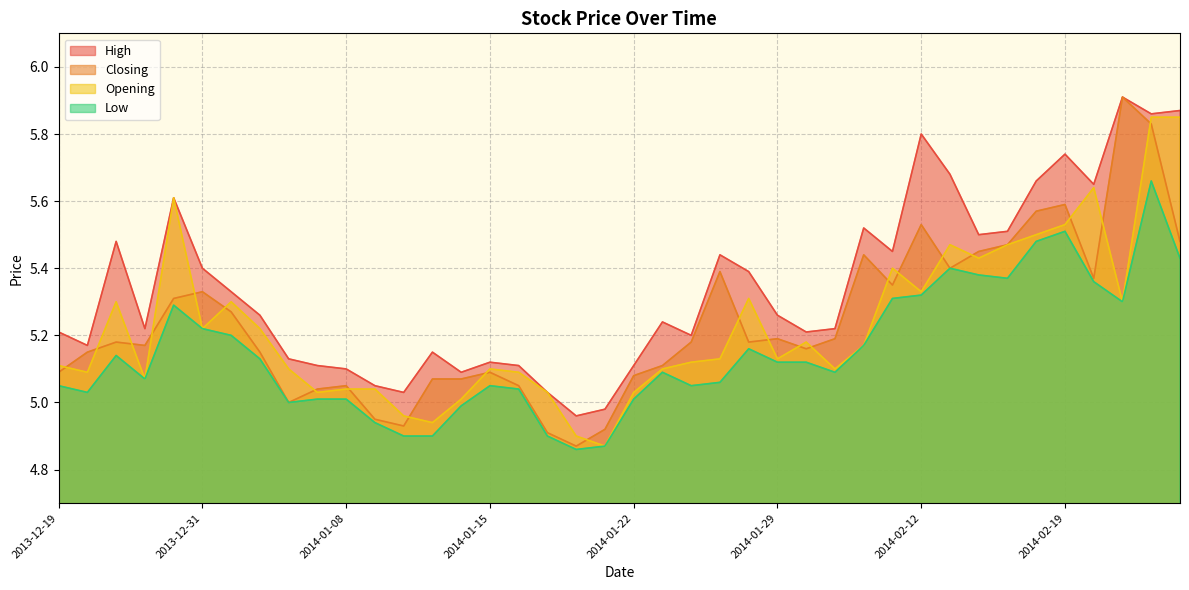

Reading left to right, extract all data points from this chart.

High: 2013-12-19=5.2	2013-12-20=5.2	2013-12-26=5.5	2013-12-27=5.2	2013-12-30=5.6	2013-12-31=5.4	2014-01-02=5.3	2014-01-03=5.3	2014-01-06=5.1	2014-01-07=5.1	2014-01-08=5.1	2014-01-09=5.0	2014-01-10=5.0	2014-01-13=5.2	2014-01-14=5.1	2014-01-15=5.1	2014-01-16=5.1	2014-01-17=5.0	2014-01-20=5.0	2014-01-21=5.0	2014-01-22=5.1	2014-01-23=5.2	2014-01-24=5.2	2014-01-27=5.4	2014-01-28=5.4	2014-01-29=5.3	2014-01-30=5.2	2014-02-07=5.2	2014-02-10=5.5	2014-02-11=5.5	2014-02-12=5.8	2014-02-13=5.7	2014-02-14=5.5	2014-02-17=5.5	2014-02-18=5.7	2014-02-19=5.7	2014-02-20=5.7	2014-02-21=5.9	2014-02-24=5.9	2014-02-25=5.9
Closing: 2013-12-19=5.1	2013-12-20=5.2	2013-12-26=5.2	2013-12-27=5.2	2013-12-30=5.3	2013-12-31=5.3	2014-01-02=5.3	2014-01-03=5.2	2014-01-06=5.0	2014-01-07=5.0	2014-01-08=5.0	2014-01-09=5.0	2014-01-10=4.9	2014-01-13=5.1	2014-01-14=5.1	2014-01-15=5.1	2014-01-16=5.0	2014-01-17=4.9	2014-01-20=4.9	2014-01-21=4.9	2014-01-22=5.1	2014-01-23=5.1	2014-01-24=5.2	2014-01-27=5.4	2014-01-28=5.2	2014-01-29=5.2	2014-01-30=5.2	2014-02-07=5.2	2014-02-10=5.4	2014-02-11=5.3	2014-02-12=5.5	2014-02-13=5.4	2014-02-14=5.5	2014-02-17=5.5	2014-02-18=5.6	2014-02-19=5.6	2014-02-20=5.4	2014-02-21=5.9	2014-02-24=5.8	2014-02-25=5.5
Opening: 2013-12-19=5.1	2013-12-20=5.1	2013-12-26=5.3	2013-12-27=5.1	2013-12-30=5.6	2013-12-31=5.2	2014-01-02=5.3	2014-01-03=5.2	2014-01-06=5.1	2014-01-07=5.0	2014-01-08=5.0	2014-01-09=5.0	2014-01-10=5.0	2014-01-13=4.9	2014-01-14=5.0	2014-01-15=5.1	2014-01-16=5.1	2014-01-17=5.0	2014-01-20=4.9	2014-01-21=4.9	2014-01-22=5.0	2014-01-23=5.1	2014-01-24=5.1	2014-01-27=5.1	2014-01-28=5.3	2014-01-29=5.1	2014-01-30=5.2	2014-02-07=5.1	2014-02-10=5.2	2014-02-11=5.4	2014-02-12=5.3	2014-02-13=5.5	2014-02-14=5.4	2014-02-17=5.5	2014-02-18=5.5	2014-02-19=5.5	2014-02-20=5.6	2014-02-21=5.3	2014-02-24=5.8	2014-02-25=5.8
Low: 2013-12-19=5.0	2013-12-20=5.0	2013-12-26=5.1	2013-12-27=5.1	2013-12-30=5.3	2013-12-31=5.2	2014-01-02=5.2	2014-01-03=5.1	2014-01-06=5.0	2014-01-07=5.0	2014-01-08=5.0	2014-01-09=4.9	2014-01-10=4.9	2014-01-13=4.9	2014-01-14=5.0	2014-01-15=5.0	2014-01-16=5.0	2014-01-17=4.9	2014-01-20=4.9	2014-01-21=4.9	2014-01-22=5.0	2014-01-23=5.1	2014-01-24=5.0	2014-01-27=5.1	2014-01-28=5.2	2014-01-29=5.1	2014-01-30=5.1	2014-02-07=5.1	2014-02-10=5.2	2014-02-11=5.3	2014-02-12=5.3	2014-02-13=5.4	2014-02-14=5.4	2014-02-17=5.4	2014-02-18=5.5	2014-02-19=5.5	2014-02-20=5.4	2014-02-21=5.3	2014-02-24=5.7	2014-02-25=5.4